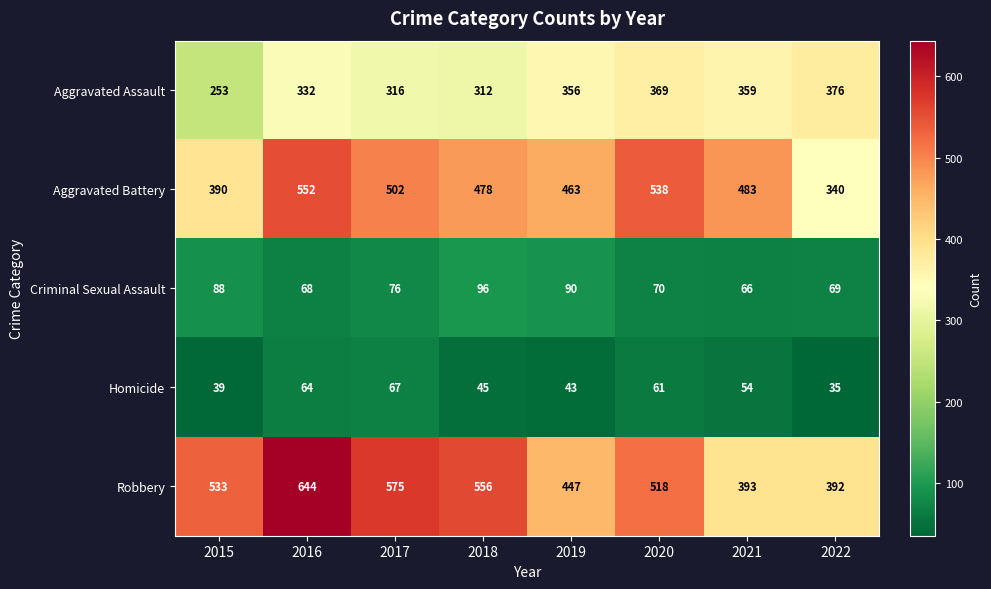

What is the difference between the Criminal Sexual Assault values at 2017 and 2018?

20